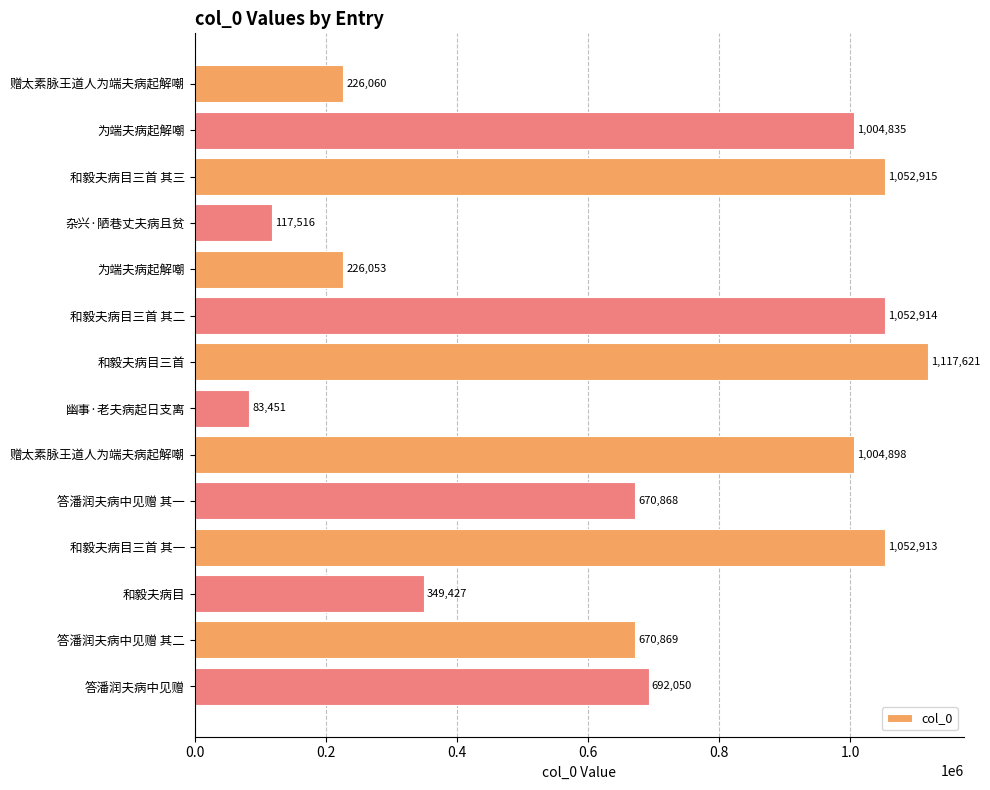

How many data points are less than 692050?

7